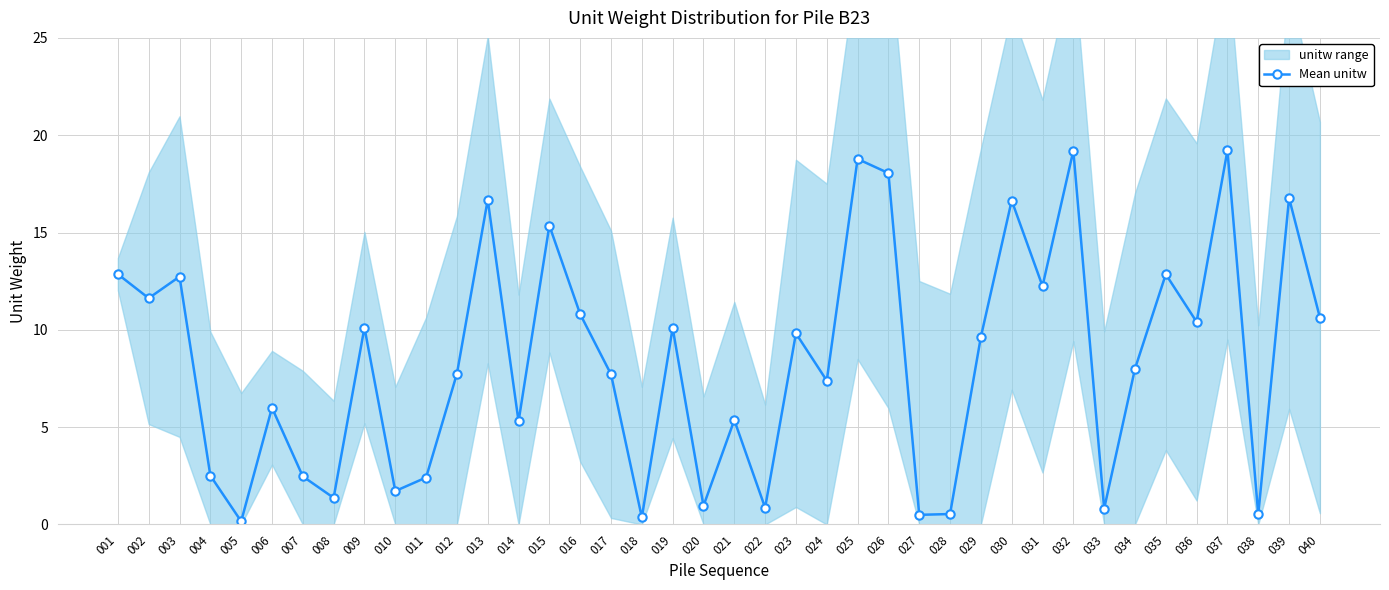

What is the value of the 15th point from the left?

15.4